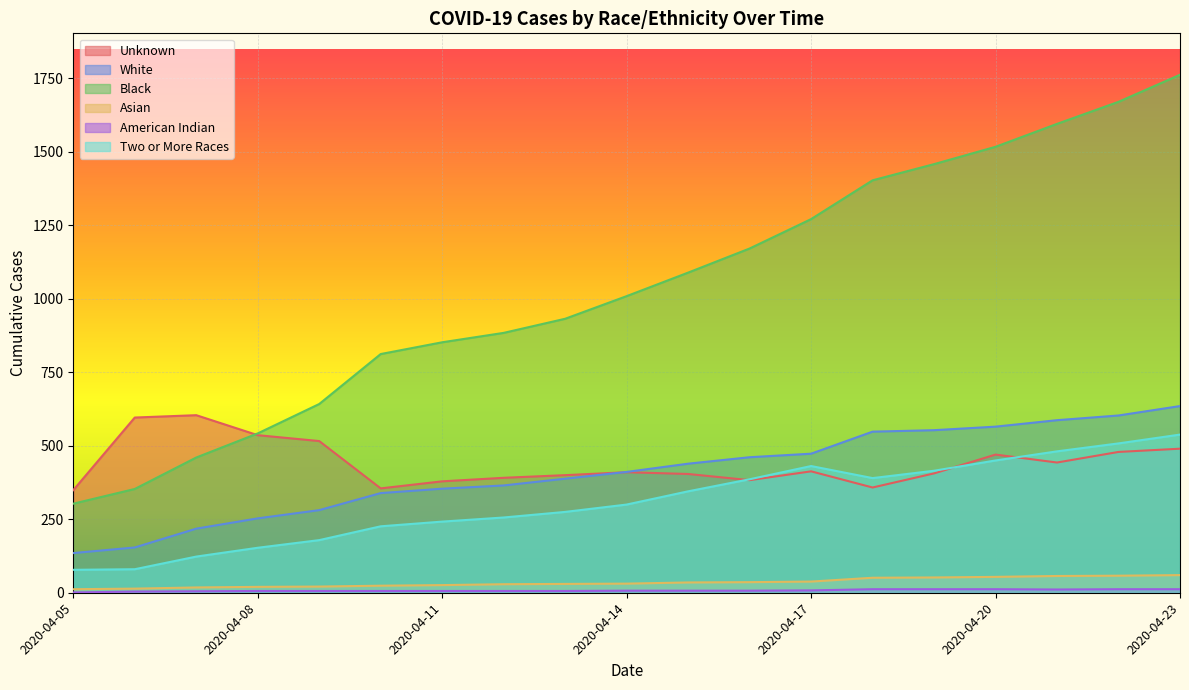

Is the value of Black at 2020-04-10 greater than the value of White at 2020-04-05?

Yes